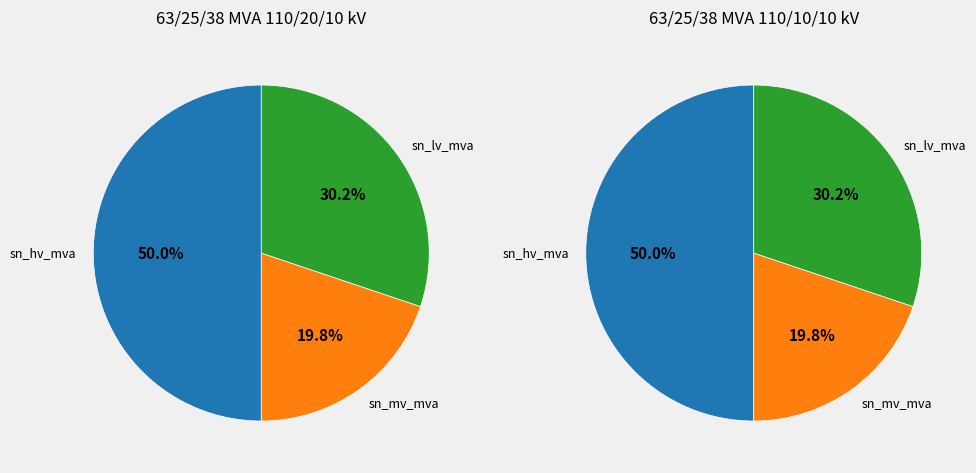

What is the spread (max minus min) of values at 63/25/38 MVA 110/20/10 kV?

38